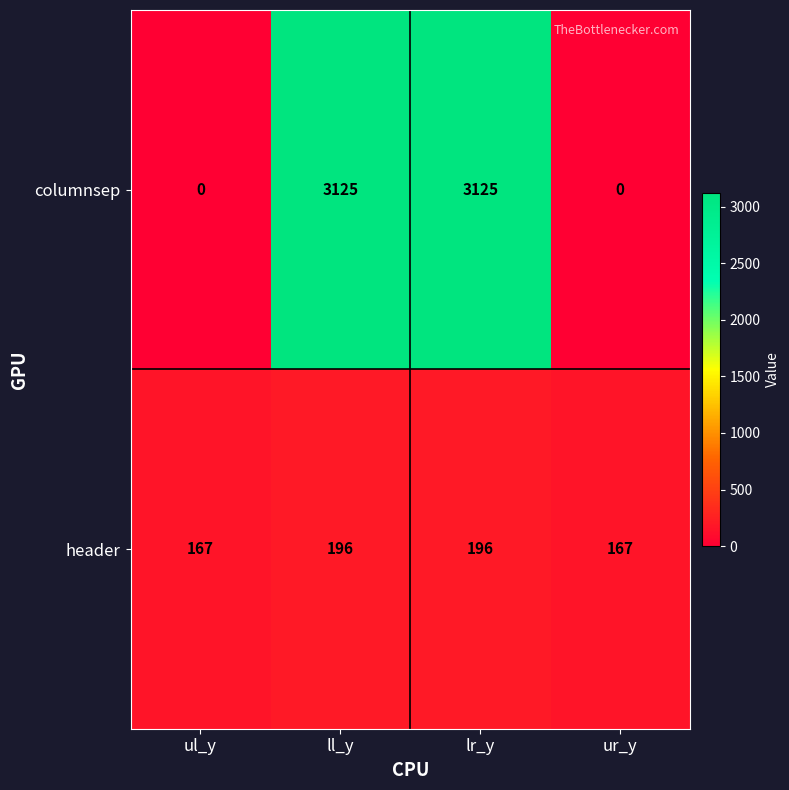

How many header values are between 167 and 196?

4